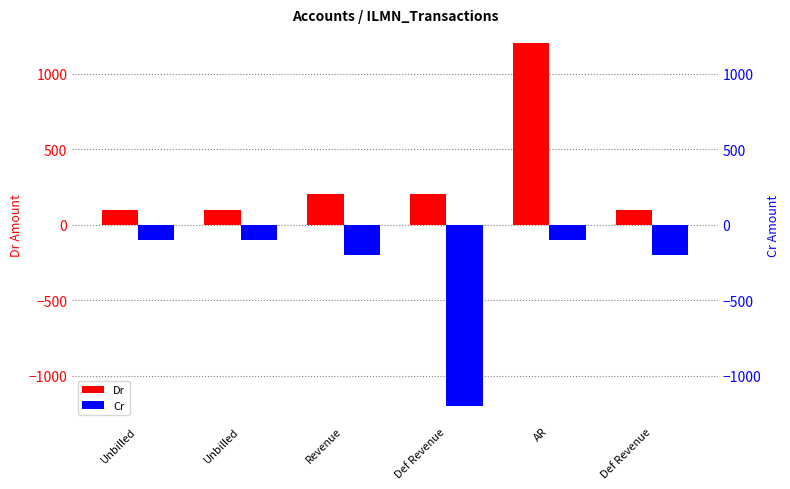

What is the sum of the Dr values at Unbilled and AR?

1300